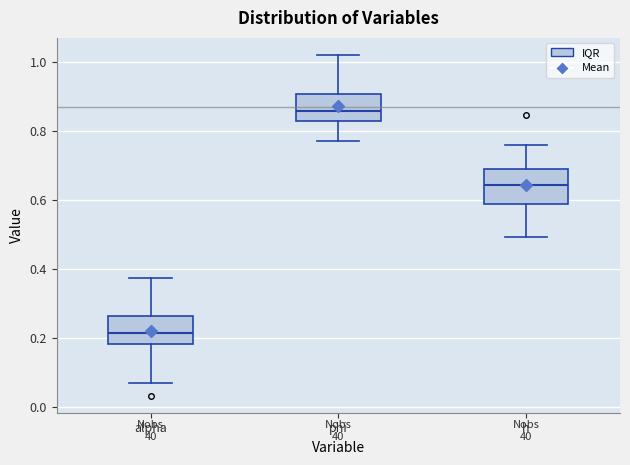

Where does the median line of the box for phi sit on the y-axis? The values are not printed on the chart, so give them approximately, as read against the axis.

0.86